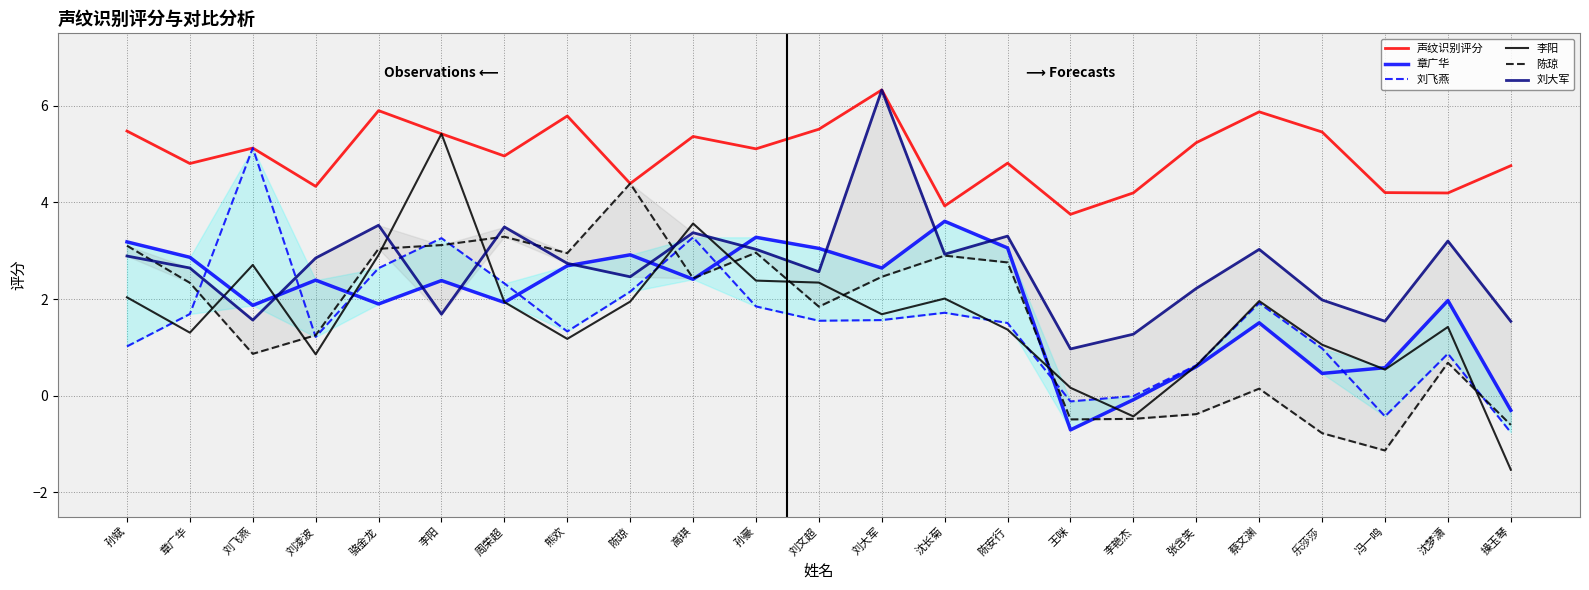

What is the average value of the 声纹识别评分 series?

5.0